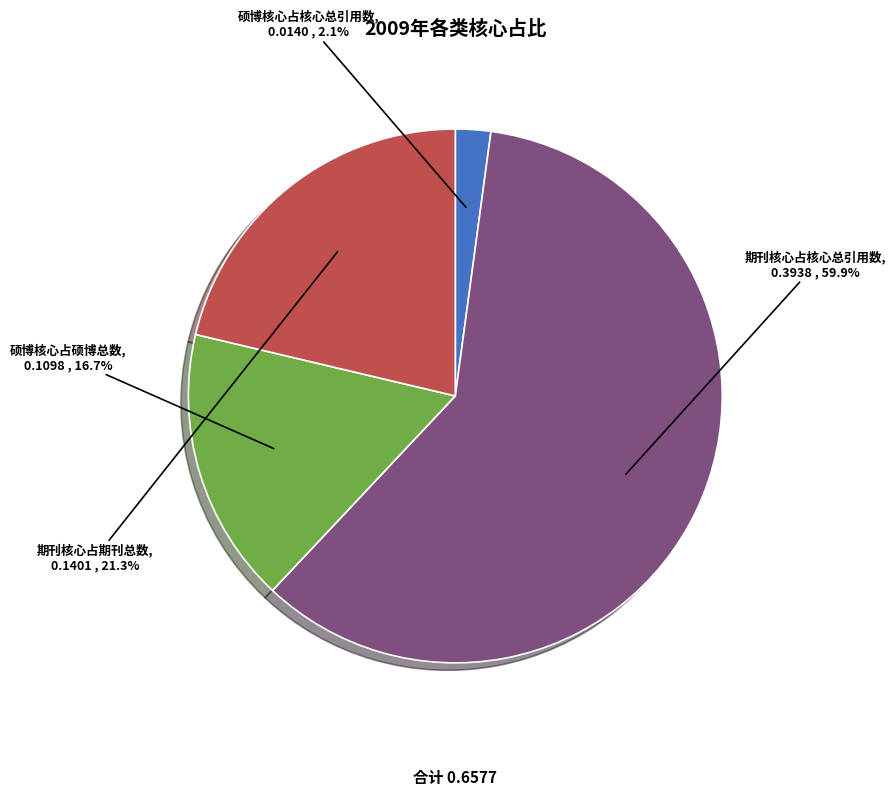

The 硕博核心占硕博总数 slice represents 11% of the pie. True or false?

False